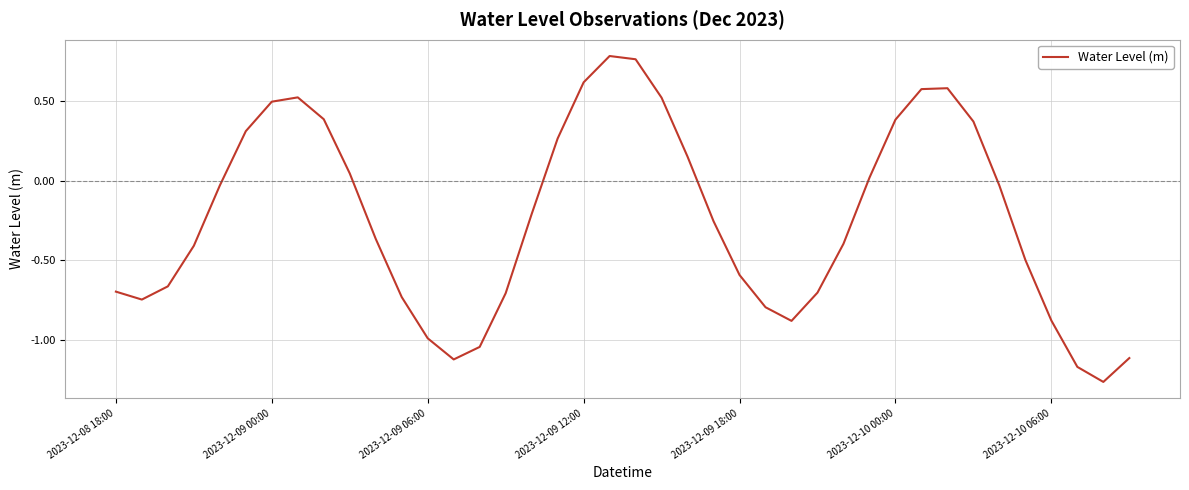

What is the difference between the maximum and minimum values?

2.0